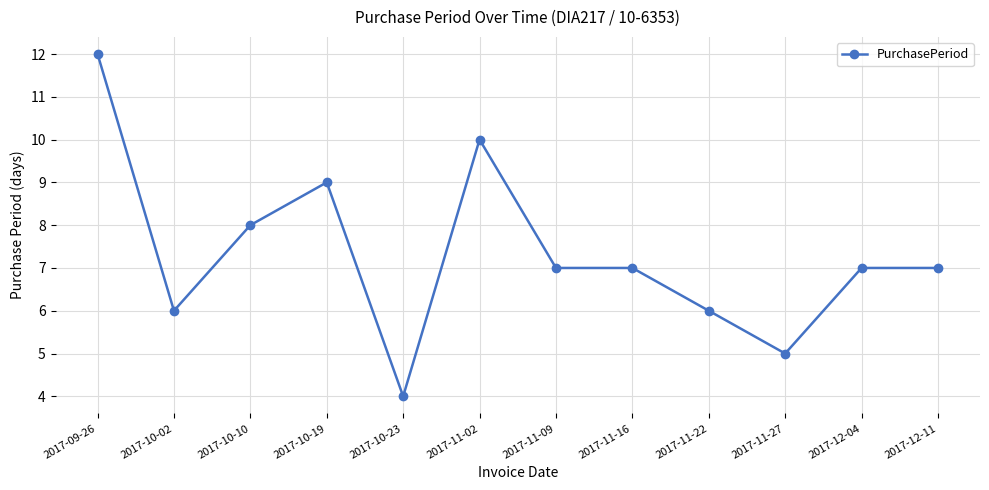

Which category has the highest value across all series?

2017-09-26